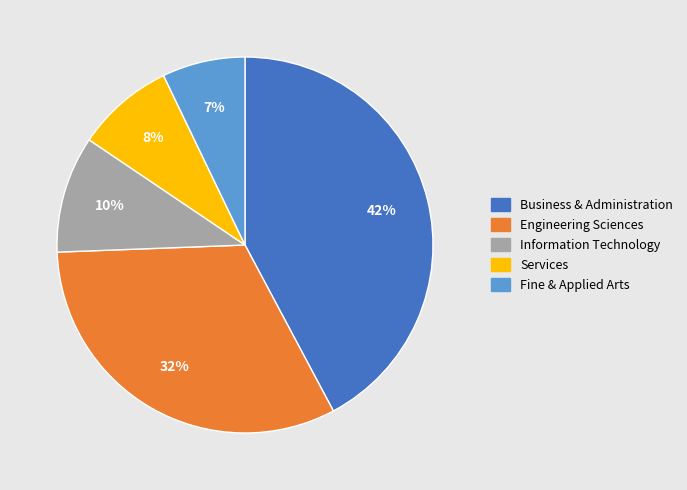

Is there any slice that represents more than half of the pie?

No